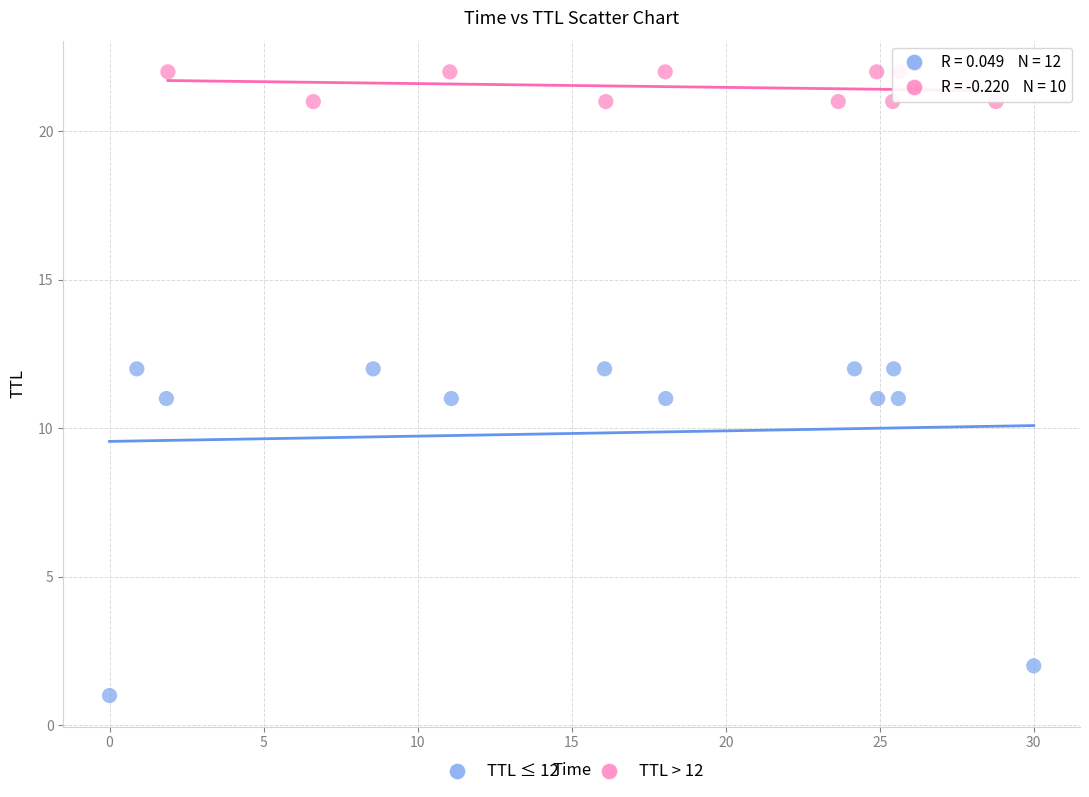

Which series contains the lowest Y value?

TTL ≤ 12